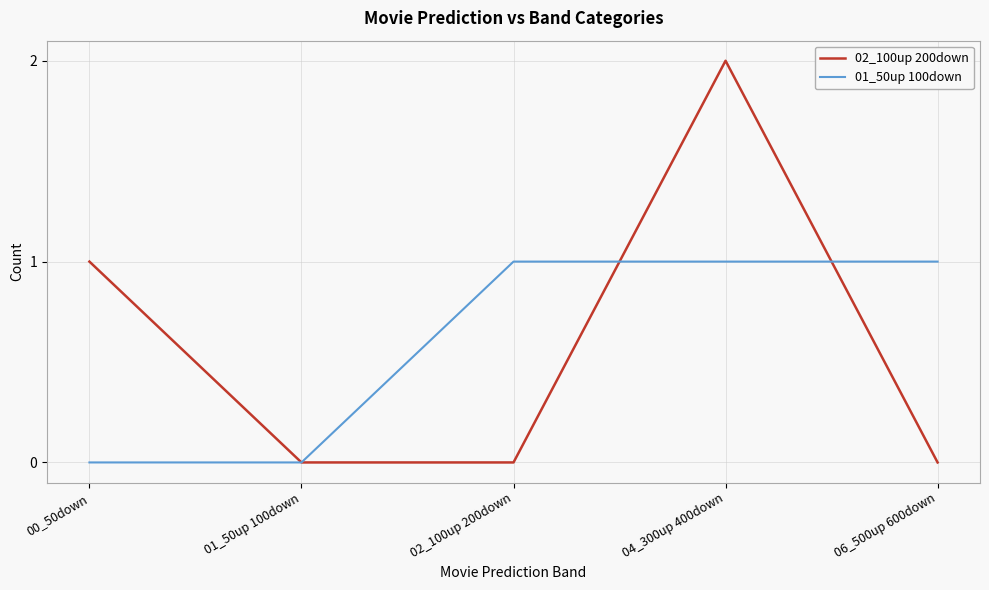

Between 01_50up 100down and 02_100up 200down, which series saw the biggest shift?

01_50up 100down